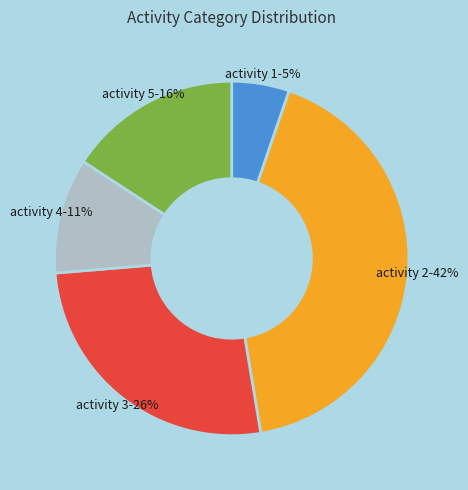

How many slices are in this pie chart?

5